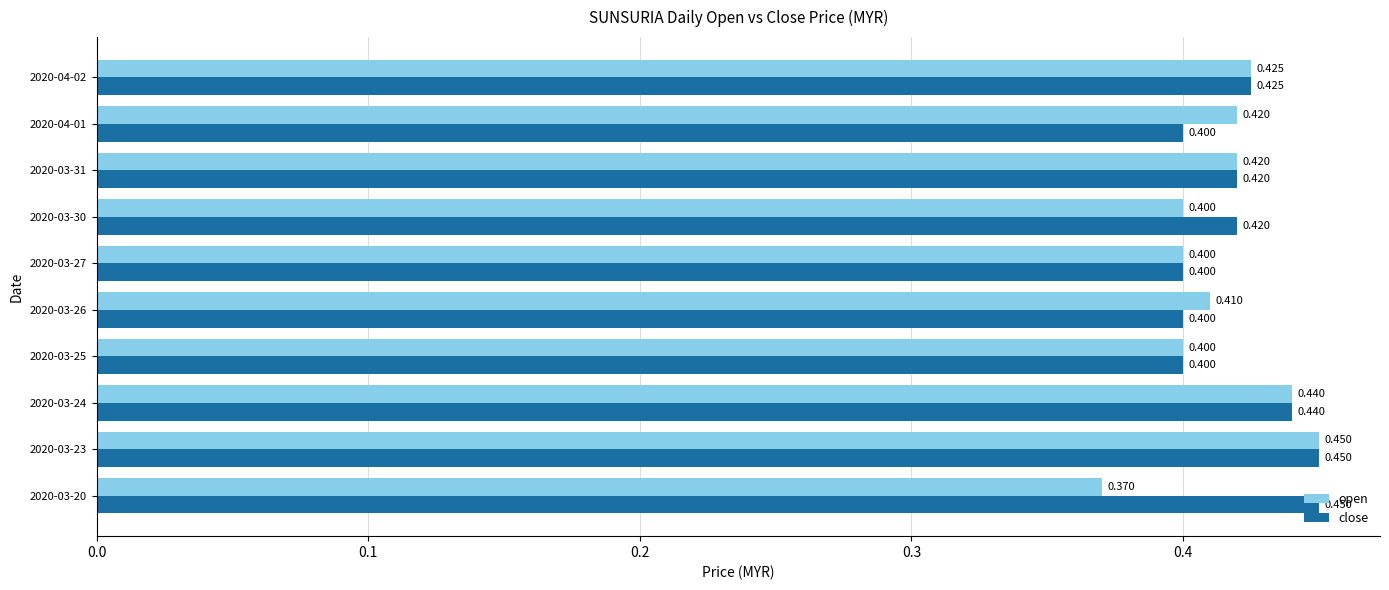

What is the difference between the maximum and minimum values in the open series?

0.1